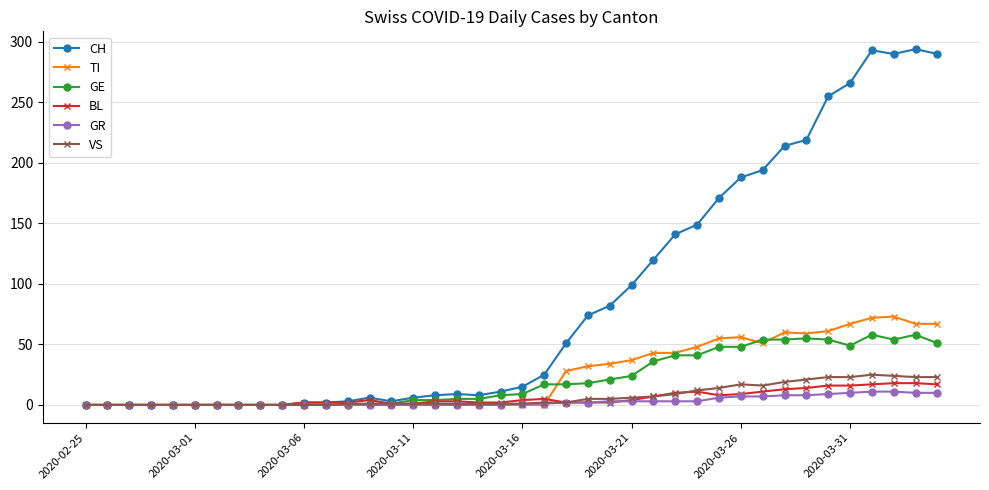

What is the maximum value shown in the chart?

294